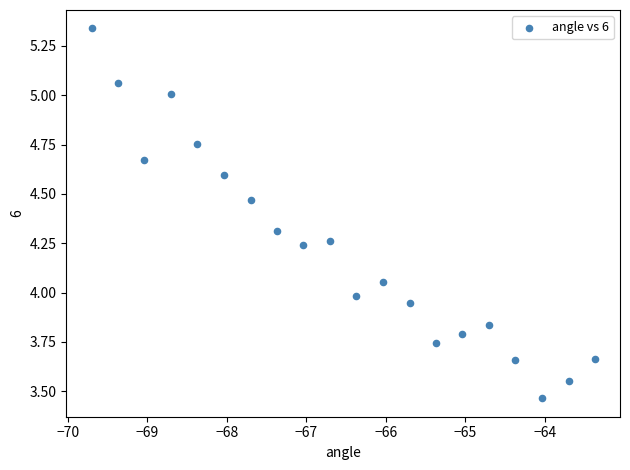

What is the range of Y values (max minus min)?

1.9